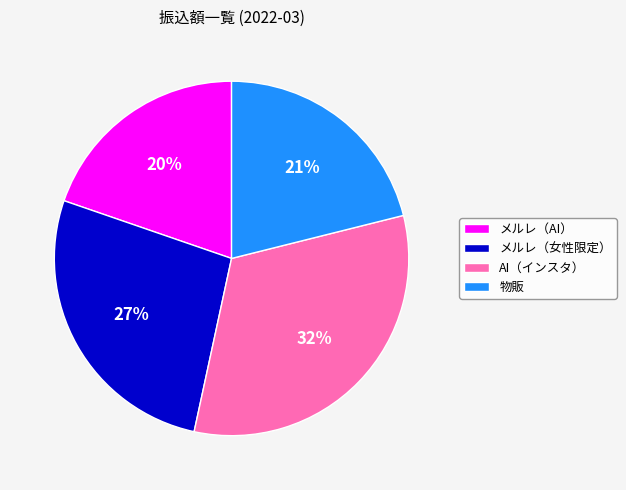

Which category has the smallest portion of the pie?

メルレ（AI）